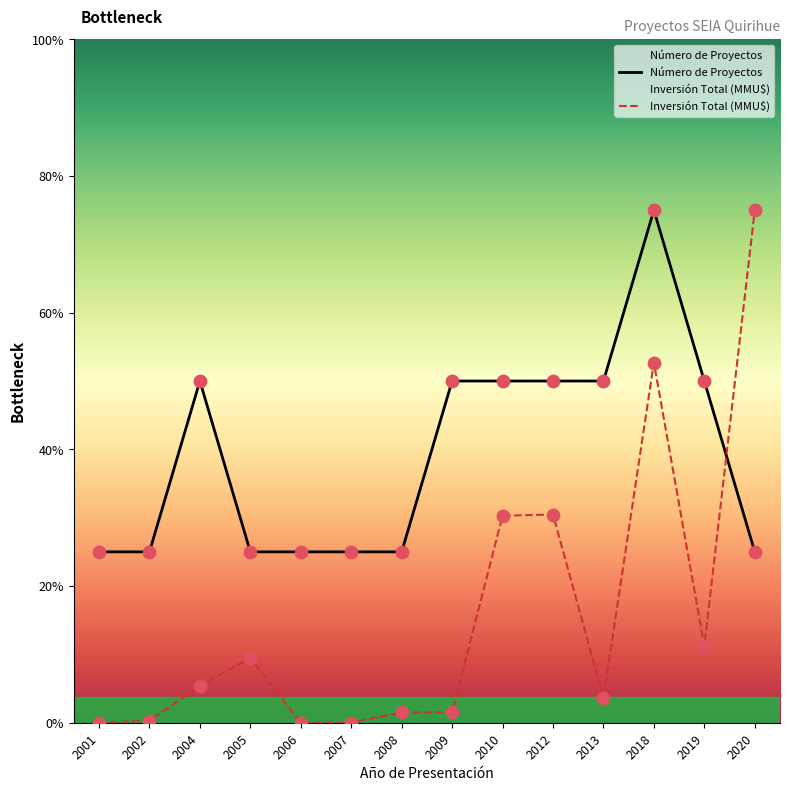

At how many categories does at least one series exceed 2?

2